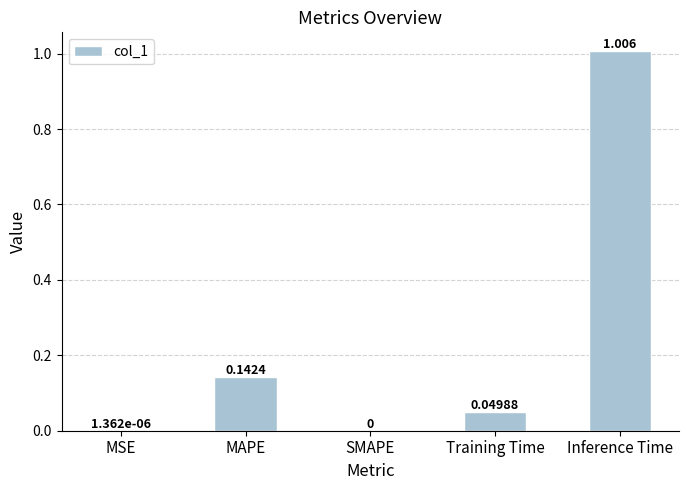

Does the chart contain stacked bars?

No